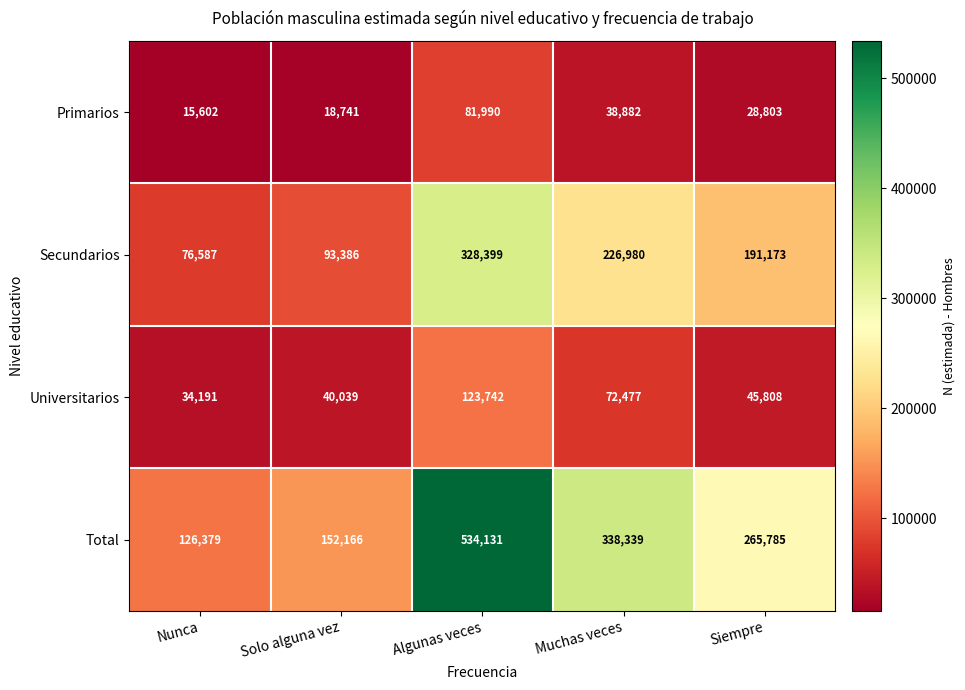

What is the smallest value displayed?

15602